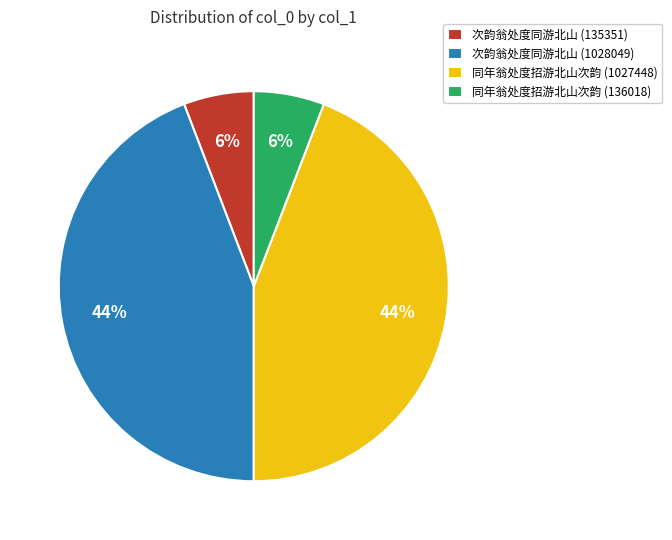

Is there a majority slice in this chart?

No